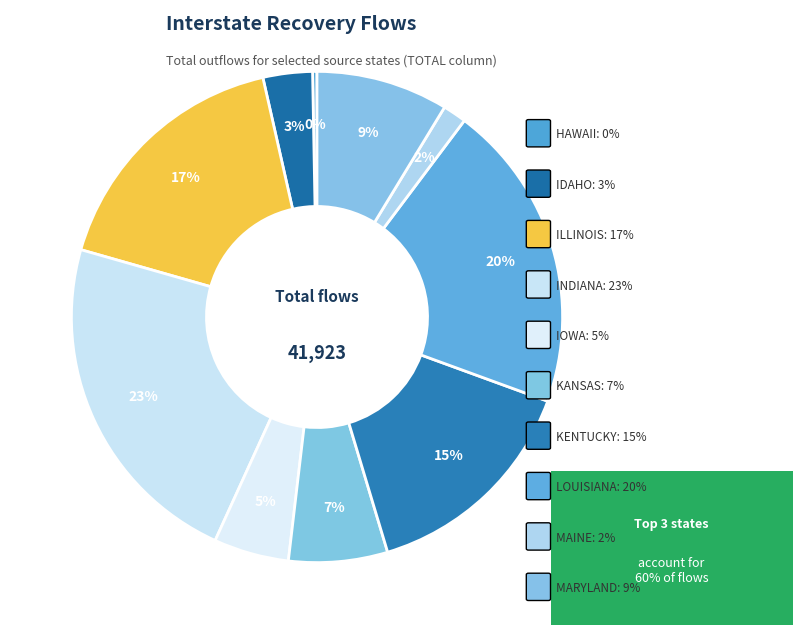

How many segments does this pie chart have?

10